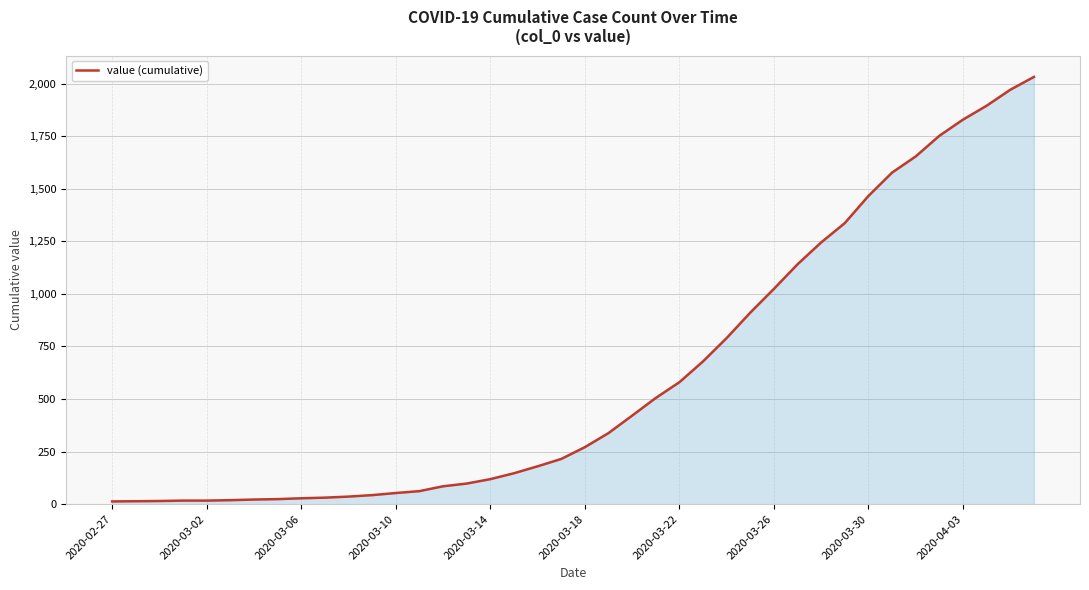

What is the maximum value shown in the chart?

2032